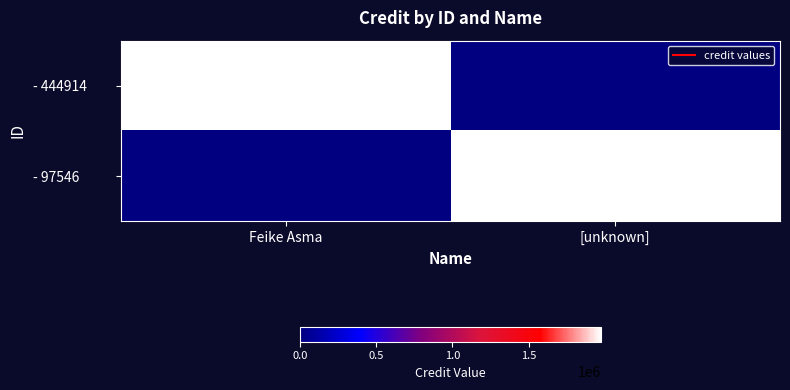

At [unknown], list the series in order from smallest to largest.

- 444914, - 97546